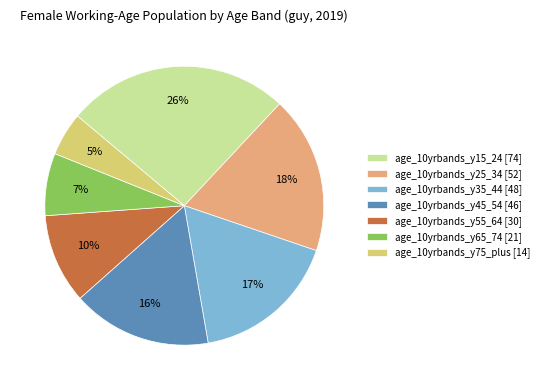

Rank the categories by value from highest to lowest.

age_10yrbands_y15_24 [74], age_10yrbands_y25_34 [52], age_10yrbands_y35_44 [48], age_10yrbands_y45_54 [46], age_10yrbands_y55_64 [30], age_10yrbands_y65_74 [21], age_10yrbands_y75_plus [14]